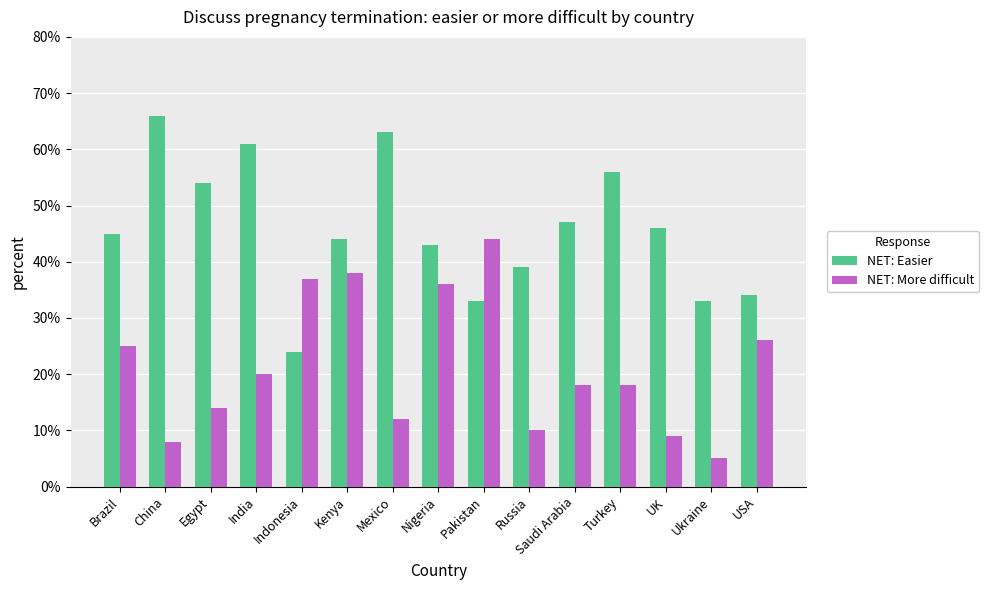

Which series has the largest total across all categories?

NET: Easier